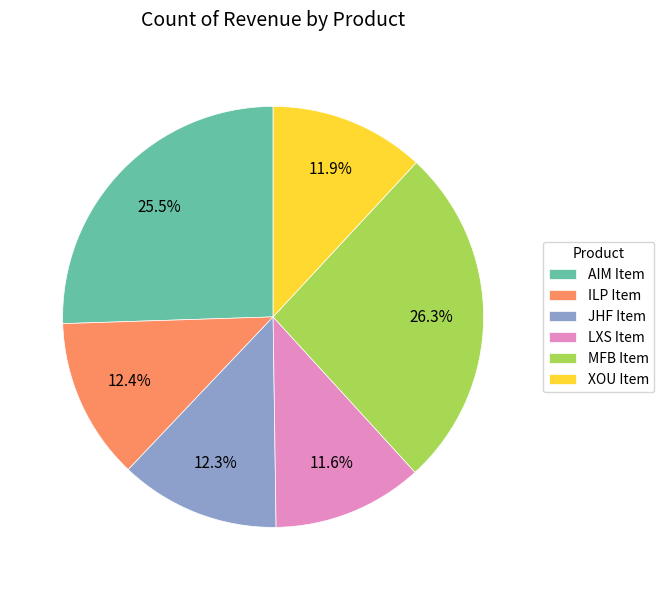

To the nearest percent, what percentage of the pie is LXS Item?

12%